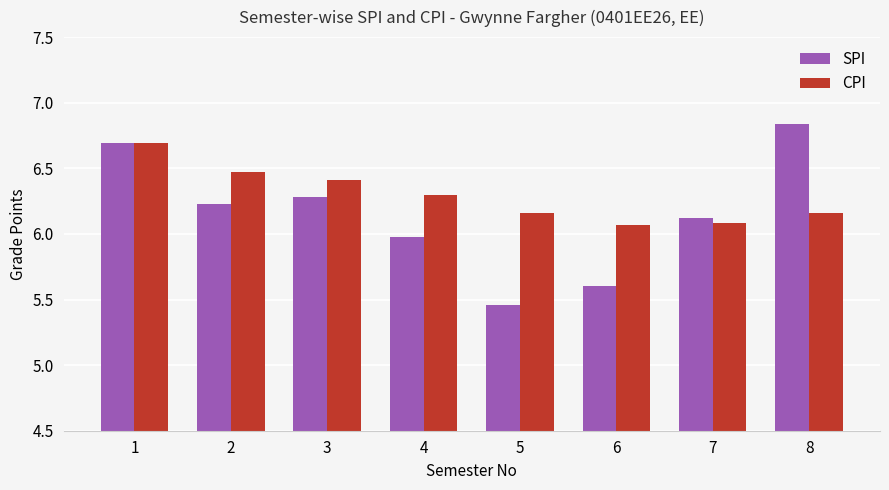

How many data points does each series have?

8